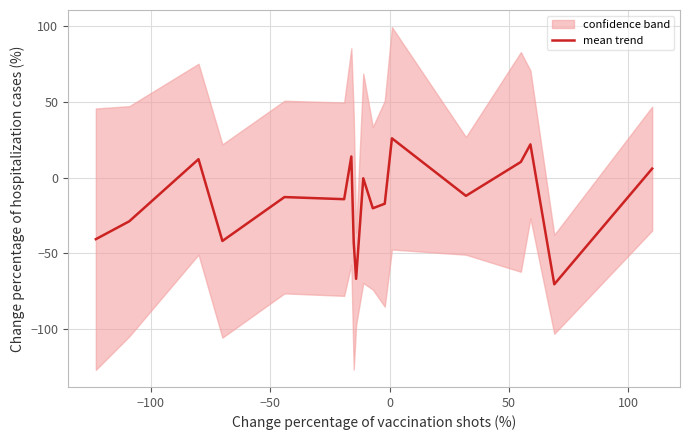

What is the value of the 1st point from the left?

-40.6